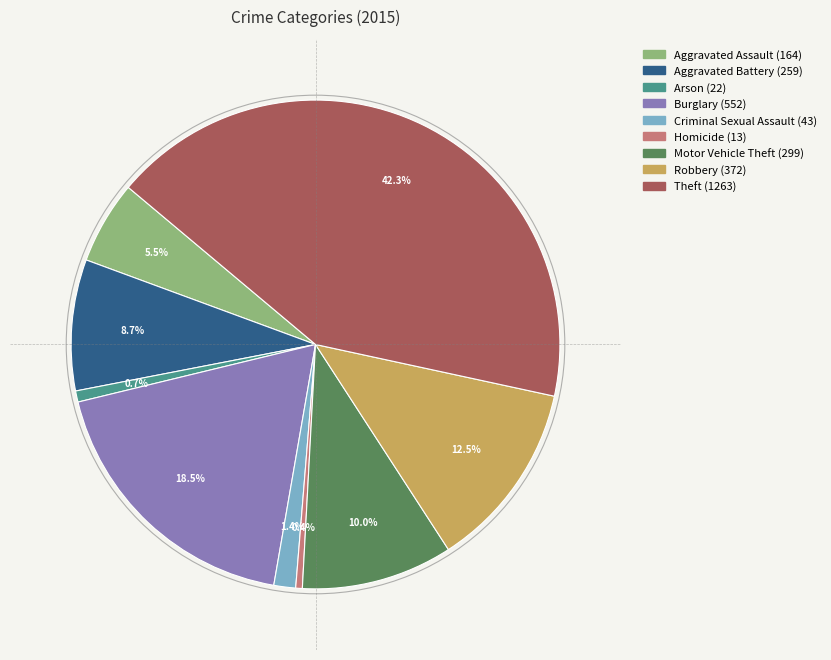

What portion of the pie excludes Robbery?

87.5%